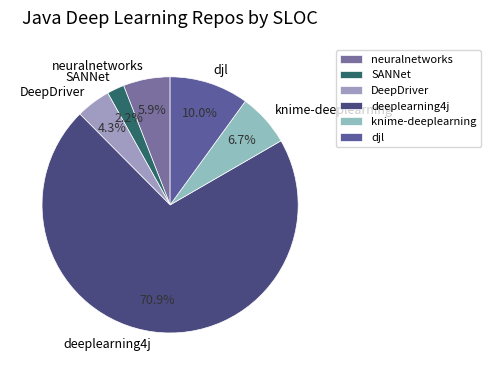

Is it true that DeepDriver is 4% of the pie?

True